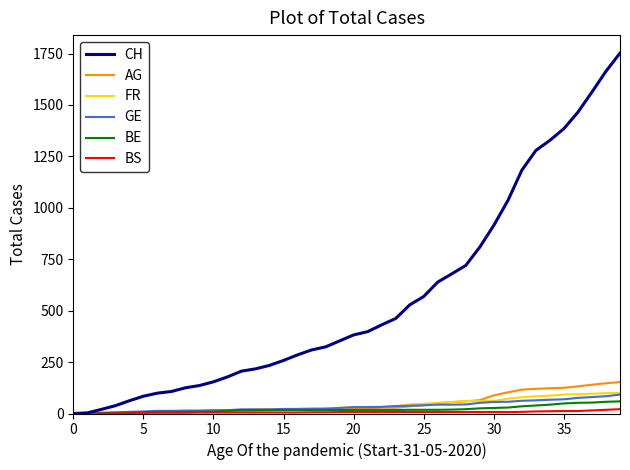

What is the maximum value shown in the chart?

1752